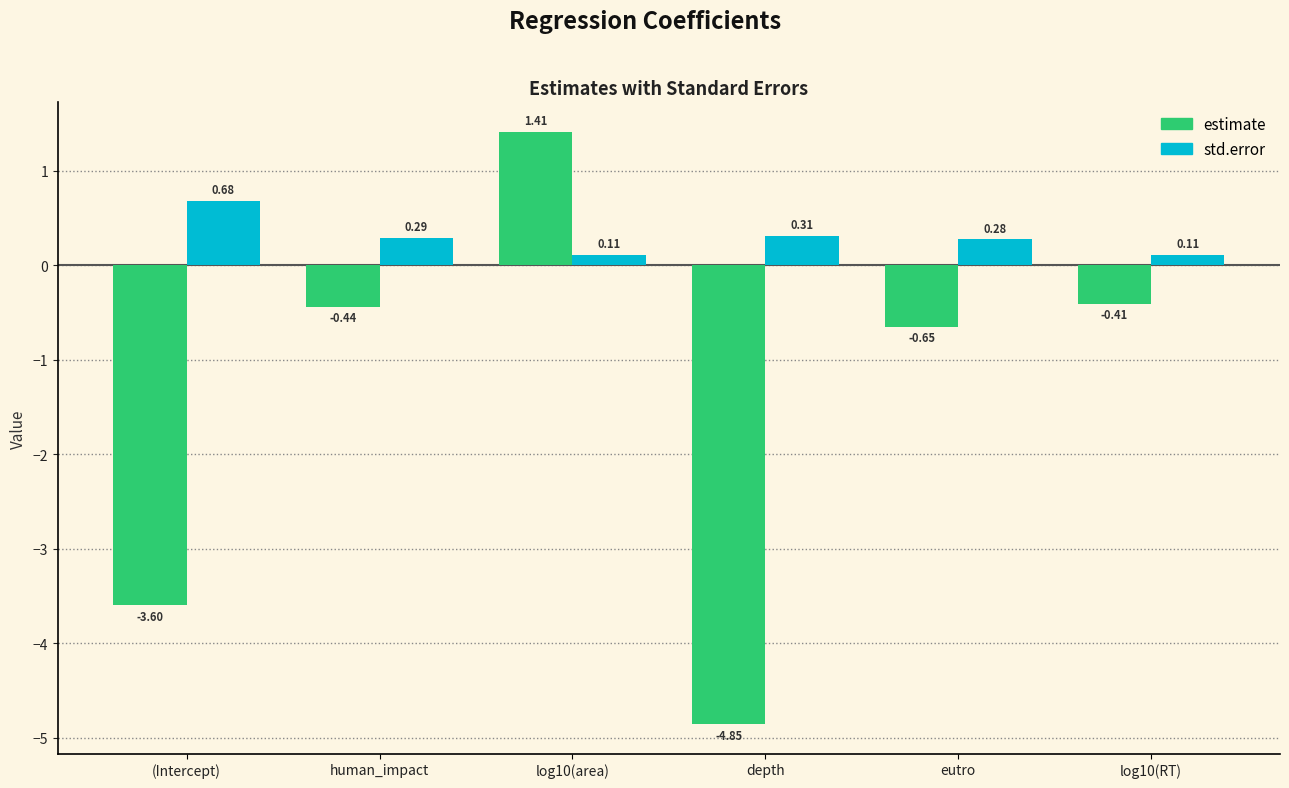

Which series has the largest total across all categories?

std.error